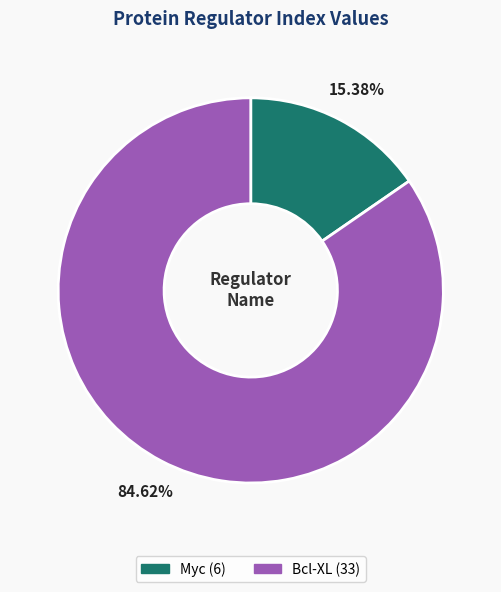

Combined, what portion of the pie is Bcl-XL and Myc?

100.0%